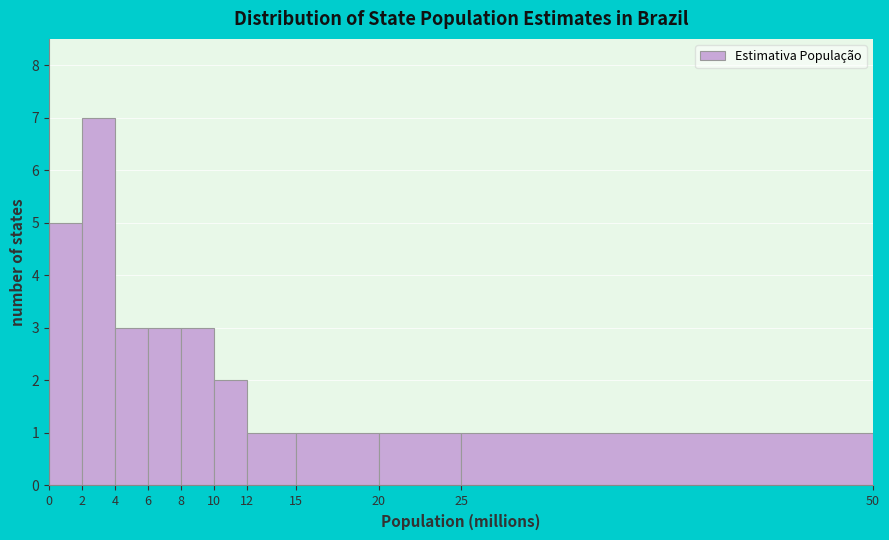

How tall is the bar that spans 10 to 12 on the x-axis? The values are not printed on the chart, so give them approximately, as read against the axis.

2